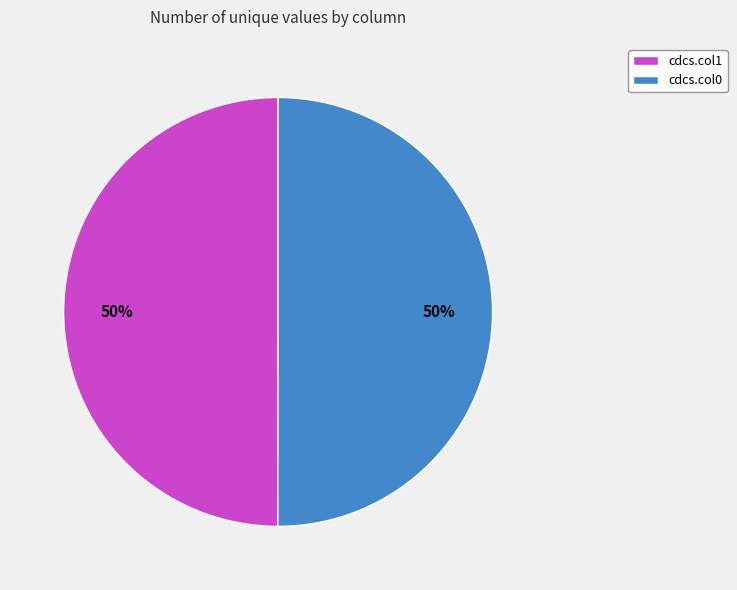

Combined, do cdcs.col1 and cdcs.col0 account for over 50%?

Yes